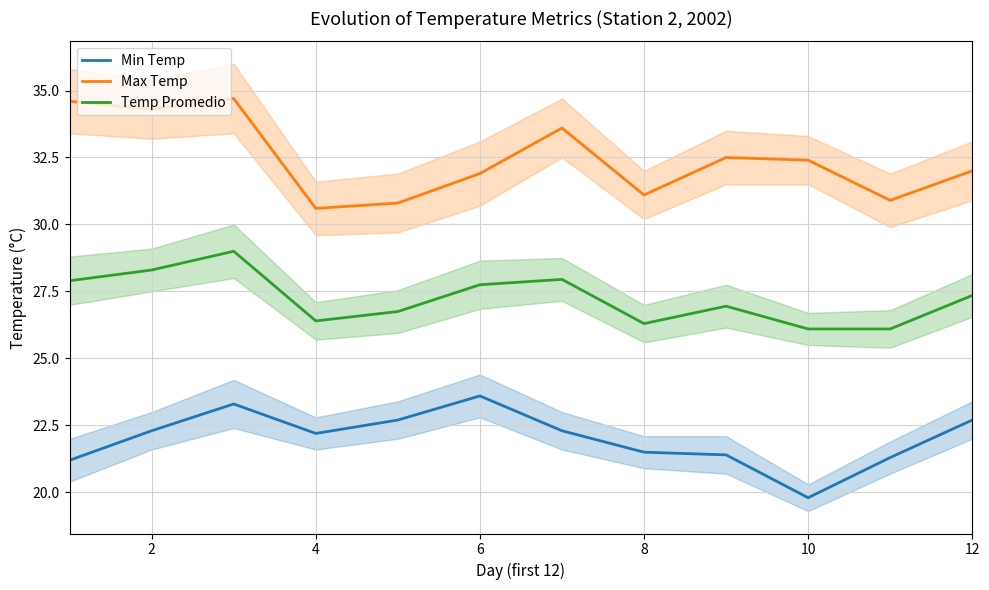

How many lines are shown in the chart?

3